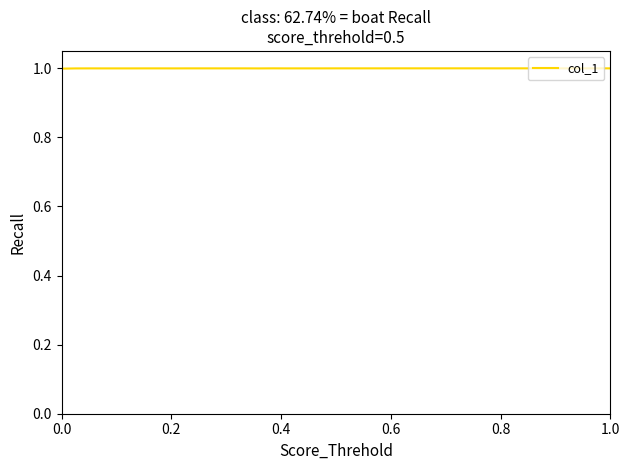

What is the smallest value displayed?

1.0